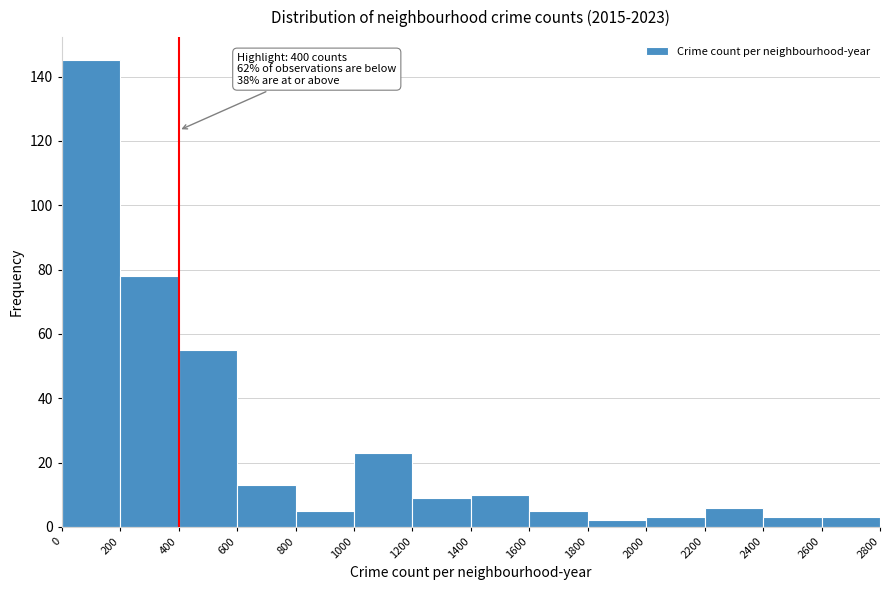

Which range on the x-axis has the tallest bar?

0 to 200